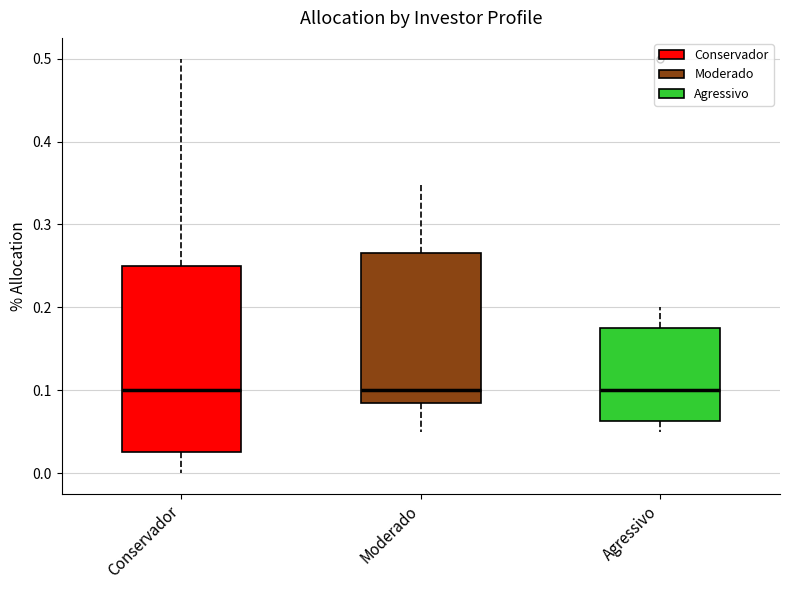

Comparing the boxes themselves (not the whiskers), which one is the tallest?

Conservador